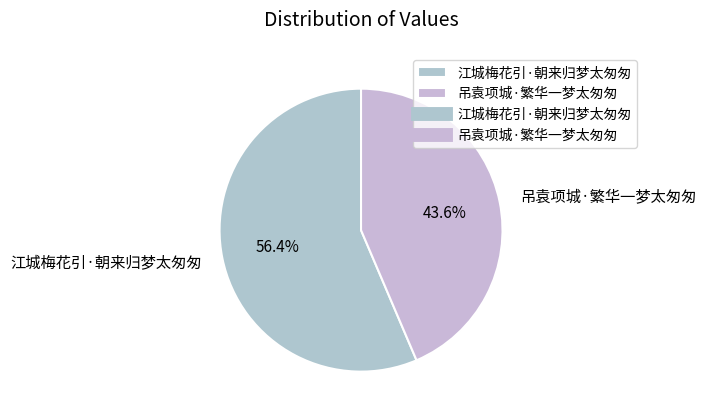

Which category has the smallest portion of the pie?

吊袁项城·繁华一梦太匆匆